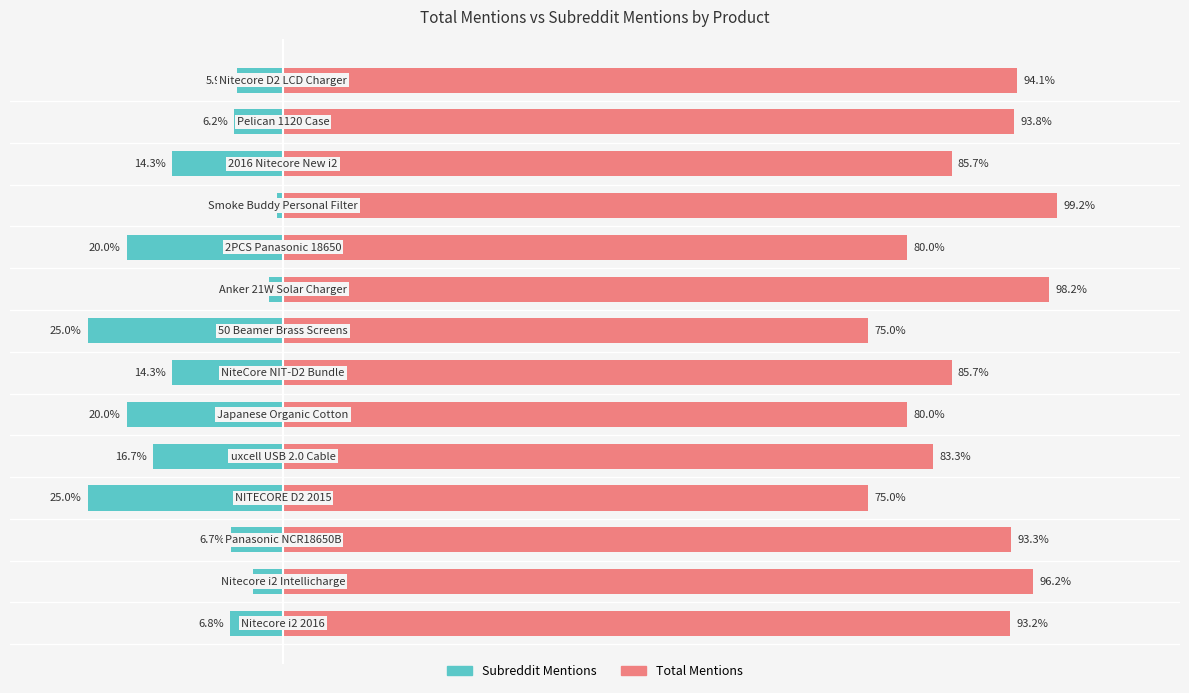

What is the average value of the total_mentions series?

88.1